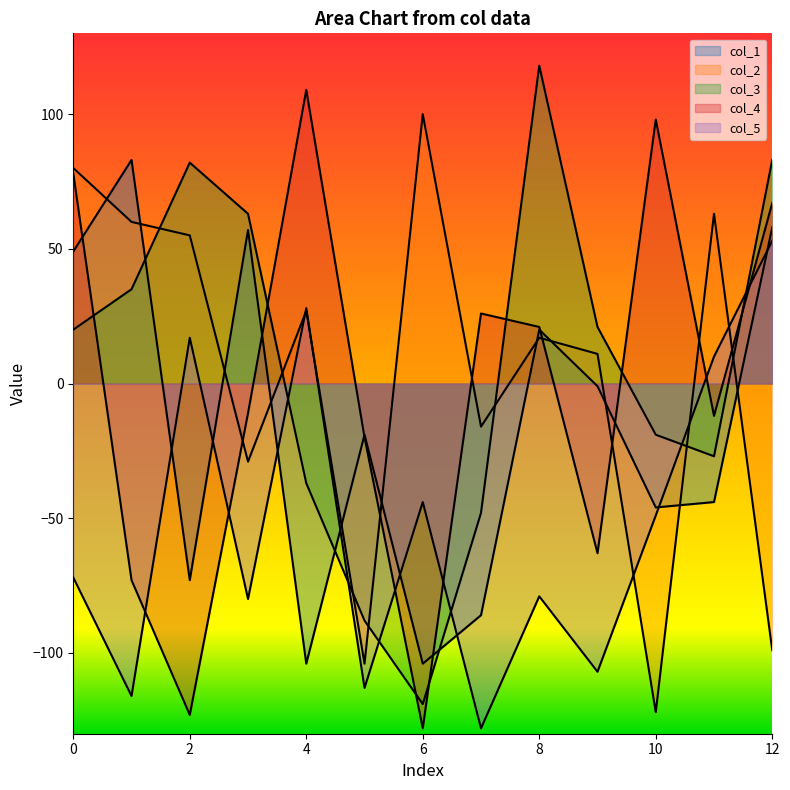

Reading left to right, list all the values displayed in this chart.

col_1: 49	83	-73	57	-104	-19	-104	-86	20	-1	-46	-44	58
col_2: 80	60	55	-29	27	-104	100	-16	17	11	-122	63	-99
col_3: 20	35	82	63	-37	-88	-119	-48	118	21	-19	-27	83
col_4: 78	-73	-123	-11	109	-20	-128	26	21	-63	98	-12	67
col_5: -72	-116	17	-80	28	-113	-44	-128	-79	-107	-49	10	53